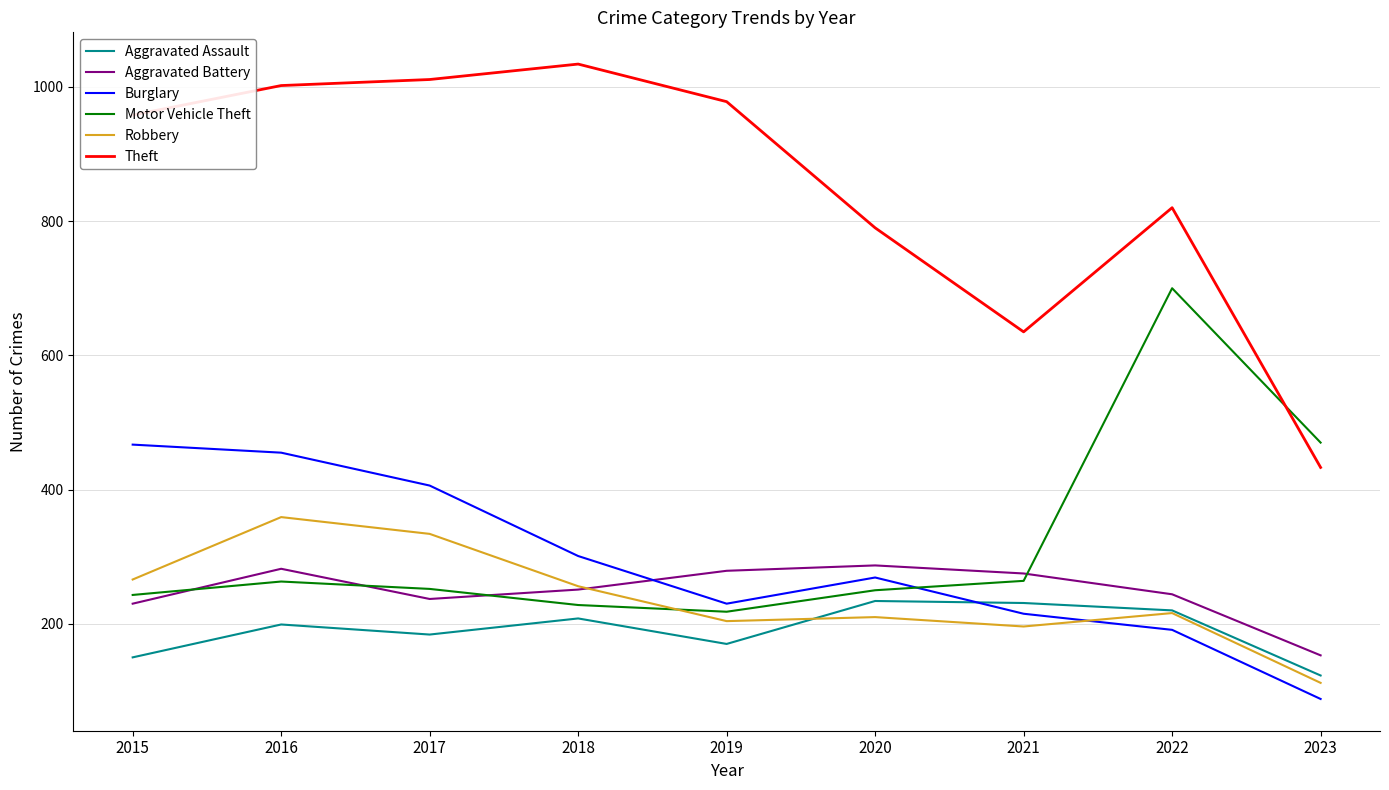

What is the difference between the Robbery values at 2019 and 2015?

62